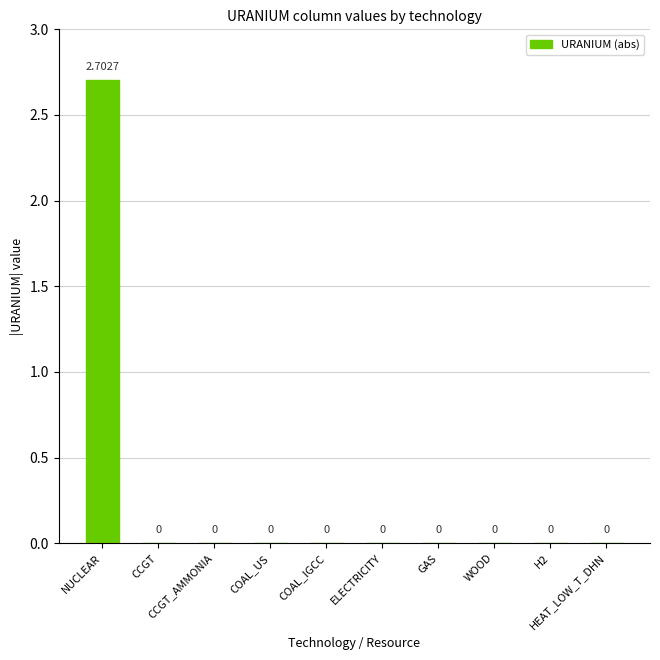

What is the sum of all values?

2.7